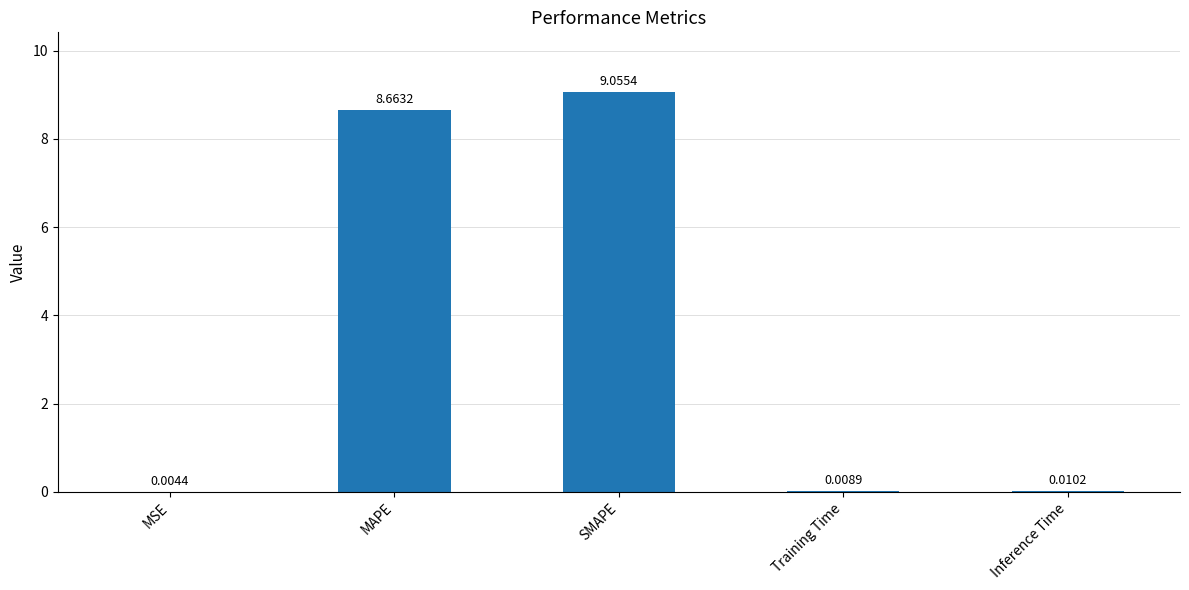

At which category does the chart reach its peak across all series?

SMAPE